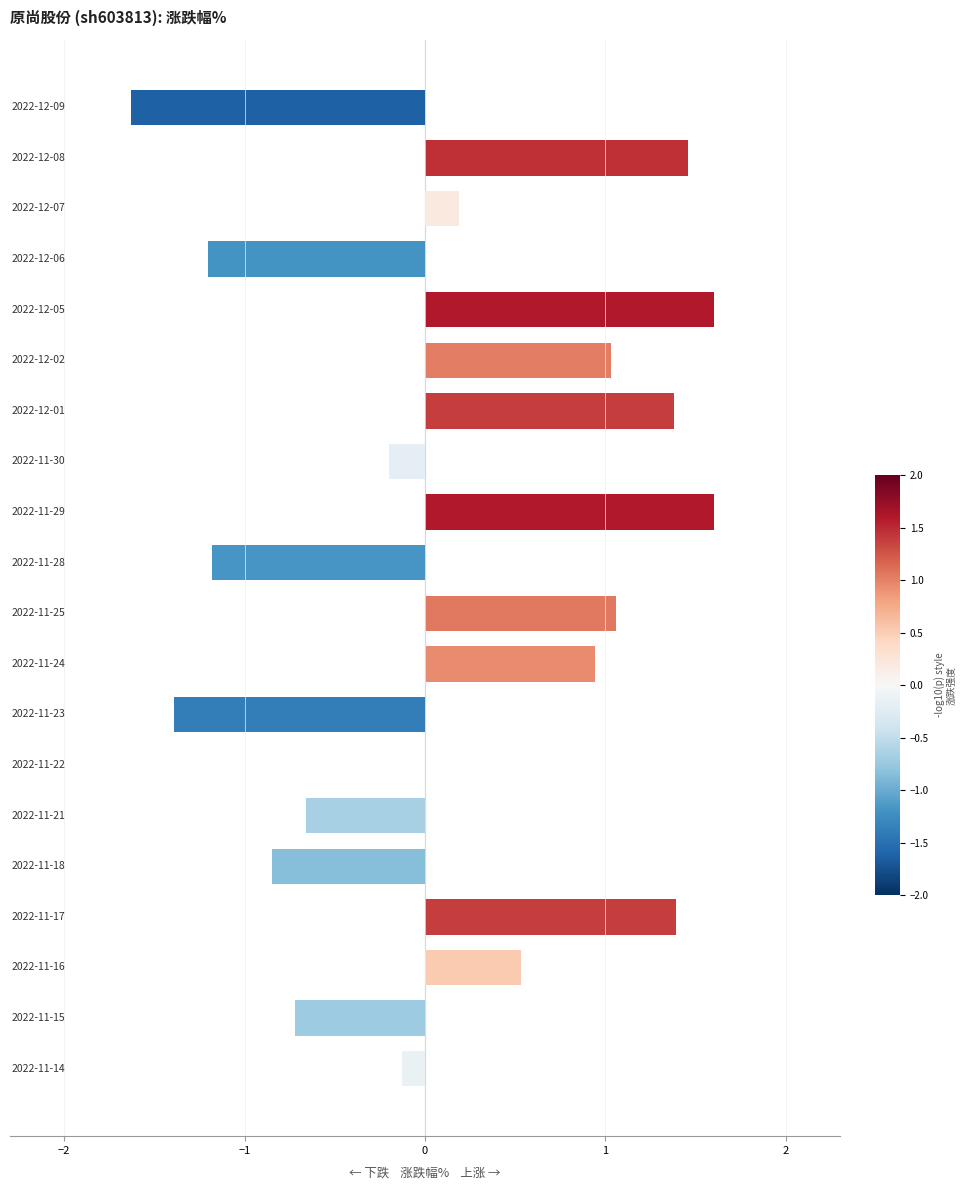

What is the sum of all values?

3.2